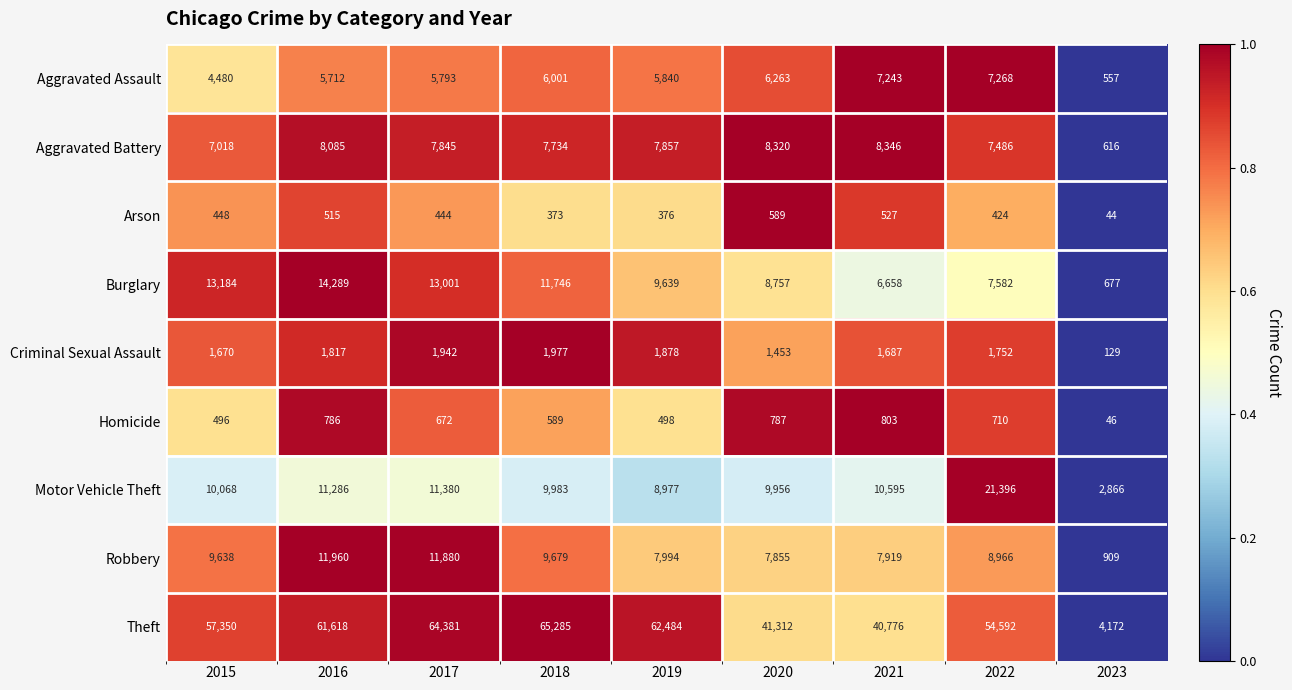

What is the difference between the maximum and minimum values in the Aggravated Assault series?

6711